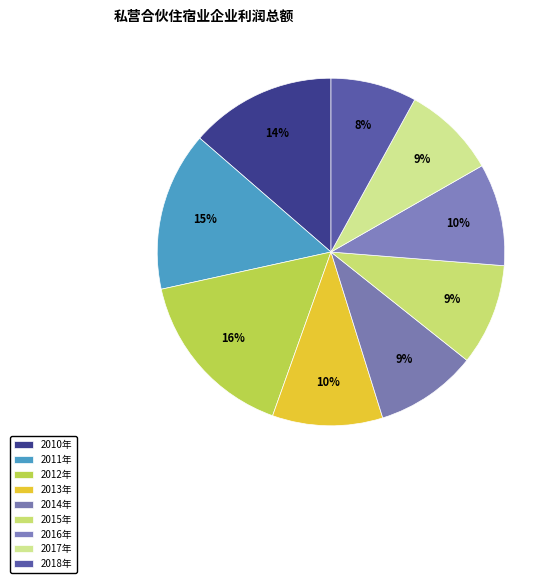

How many slices are in this pie chart?

9